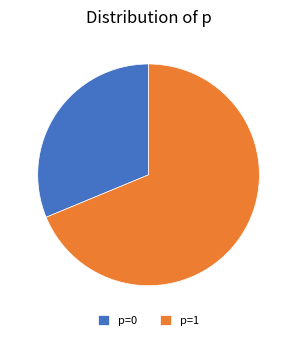

Which slice is the largest?

p=1